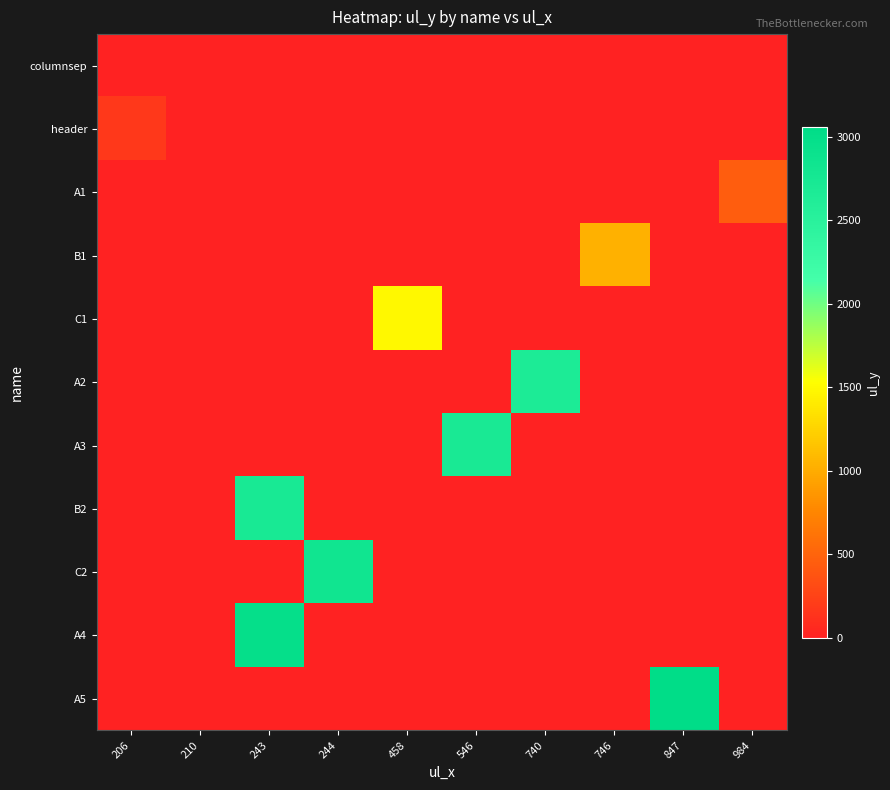

Between 746 and 546, which is larger?

746